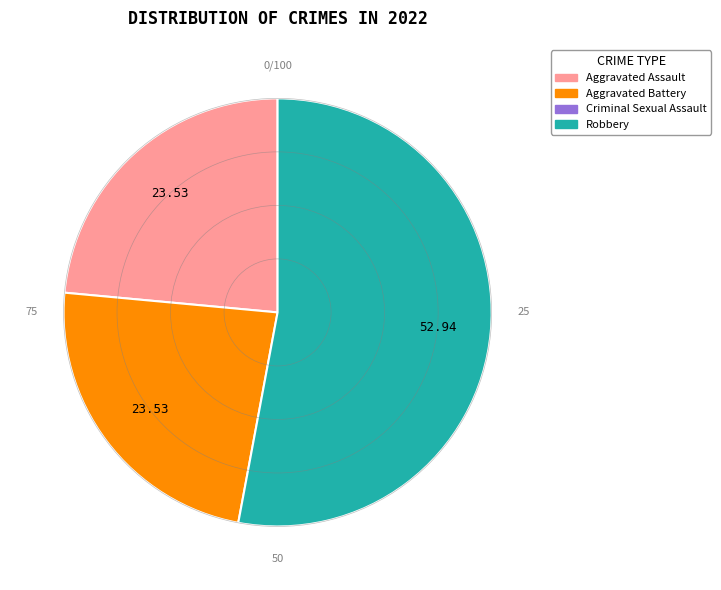

Is there a majority slice in this chart?

Yes